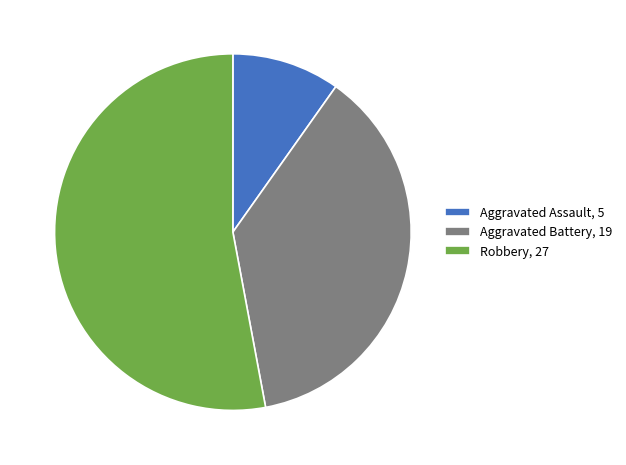

Does any single category account for the majority?

Yes